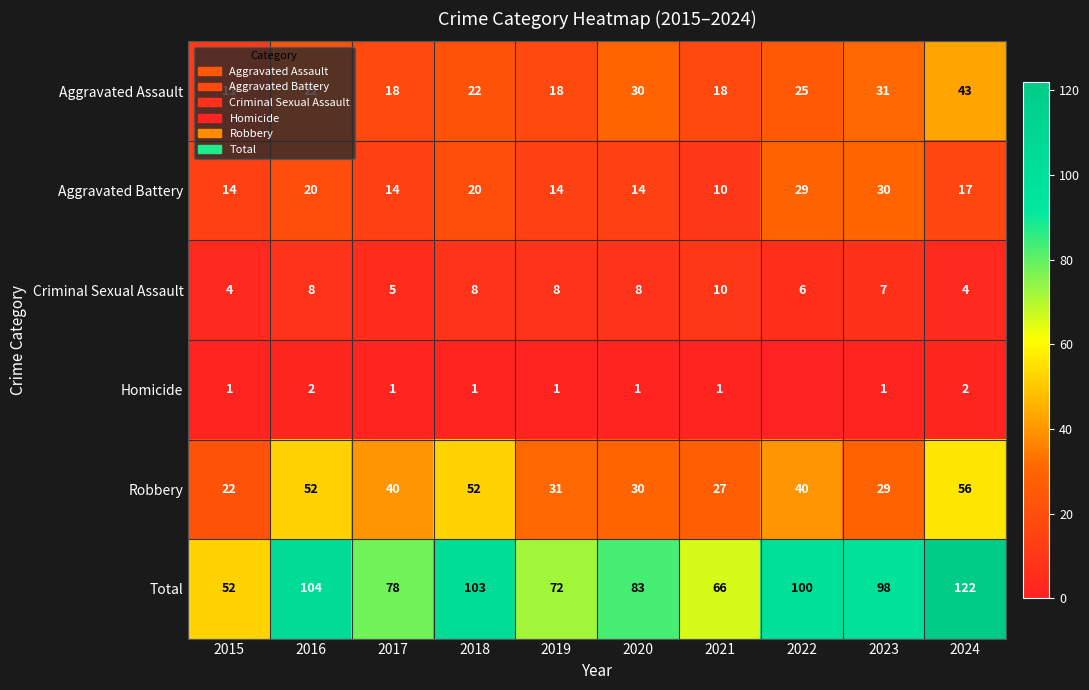

At how many categories does at least one series exceed 29?

10